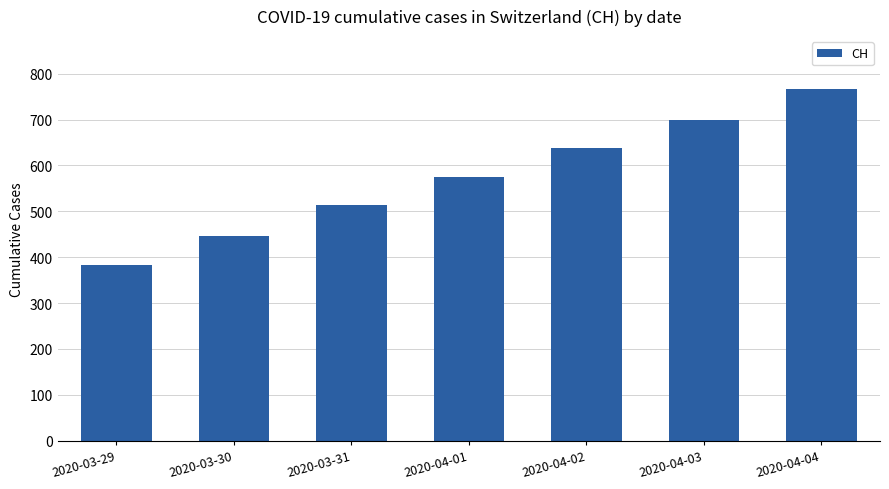

At which category does the chart reach its peak across all series?

2020-04-04